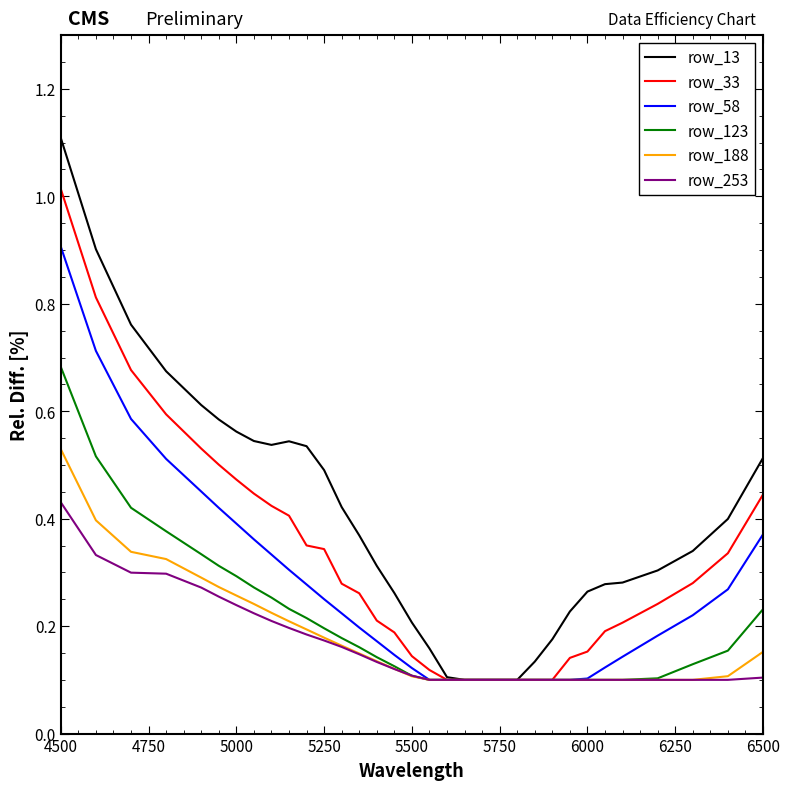

Which series has the largest total across all categories?

row_13